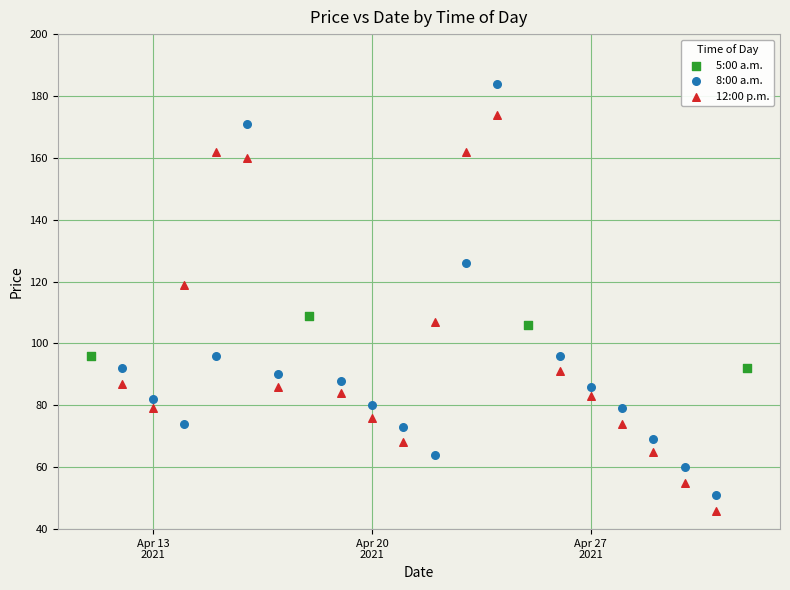

Which series contains the highest Y value?

8:00 a.m.